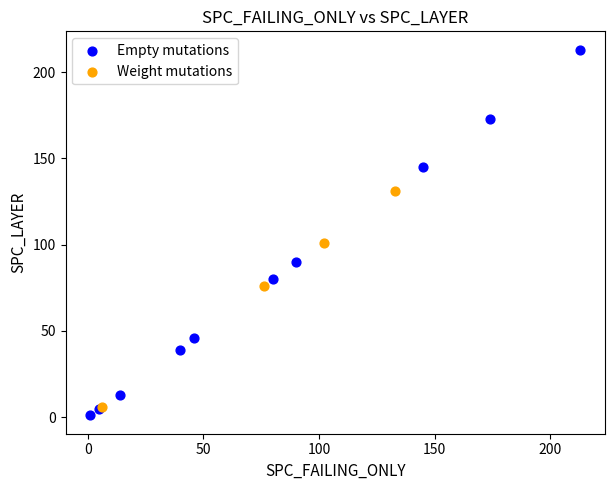

What are all the series names shown in the legend?

Empty mutations, Weight mutations